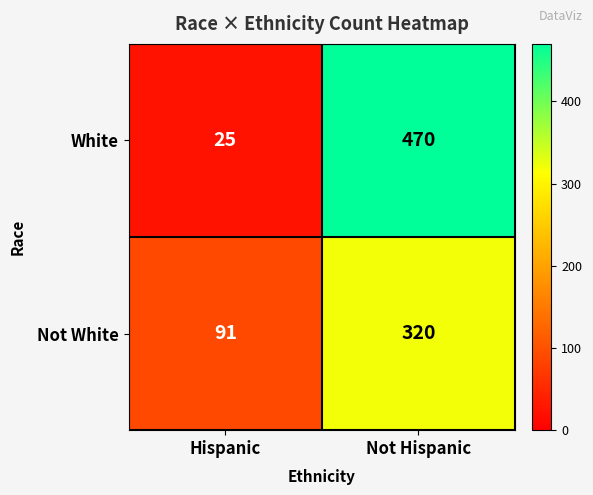

Read the White value at Hispanic, to the nearest 5.

25